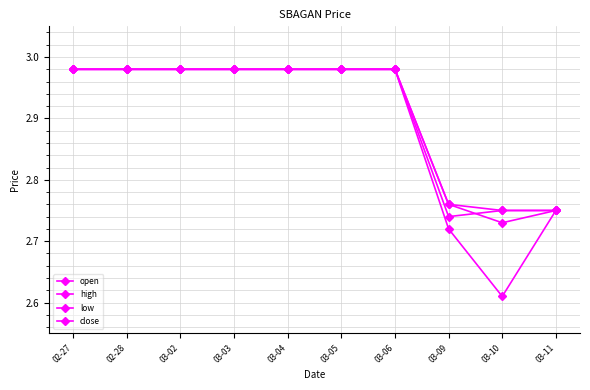

At which category does the chart reach its minimum across all series?

03-10